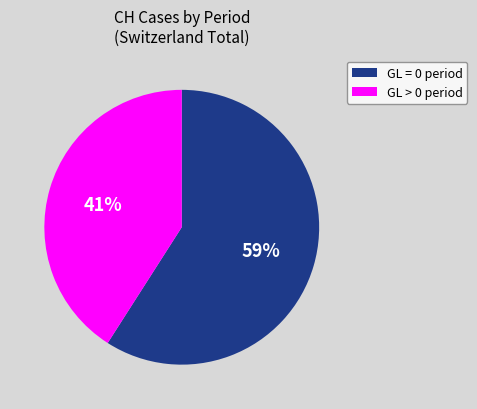

Is there any slice that represents more than half of the pie?

Yes